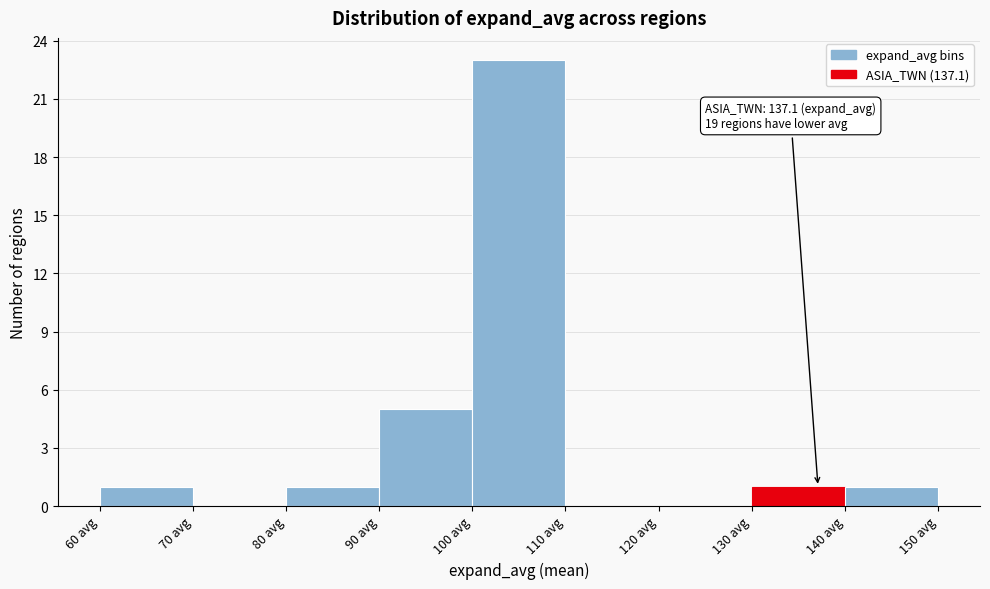

Over which range of the x-axis is the bar tallest?

100 to 110